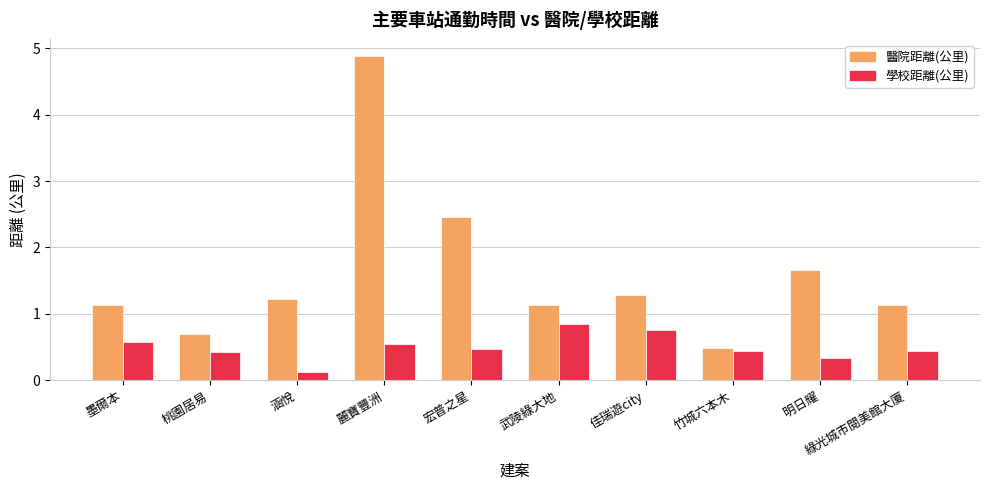

Reading right to left, transcribe all the data shown in this chart.

醫院距離(公里): 1.1	1.7	0.5	1.3	1.1	2.5	4.9	1.2	0.7	1.1
學校距離(公里): 0.4	0.3	0.4	0.8	0.8	0.5	0.6	0.1	0.4	0.6